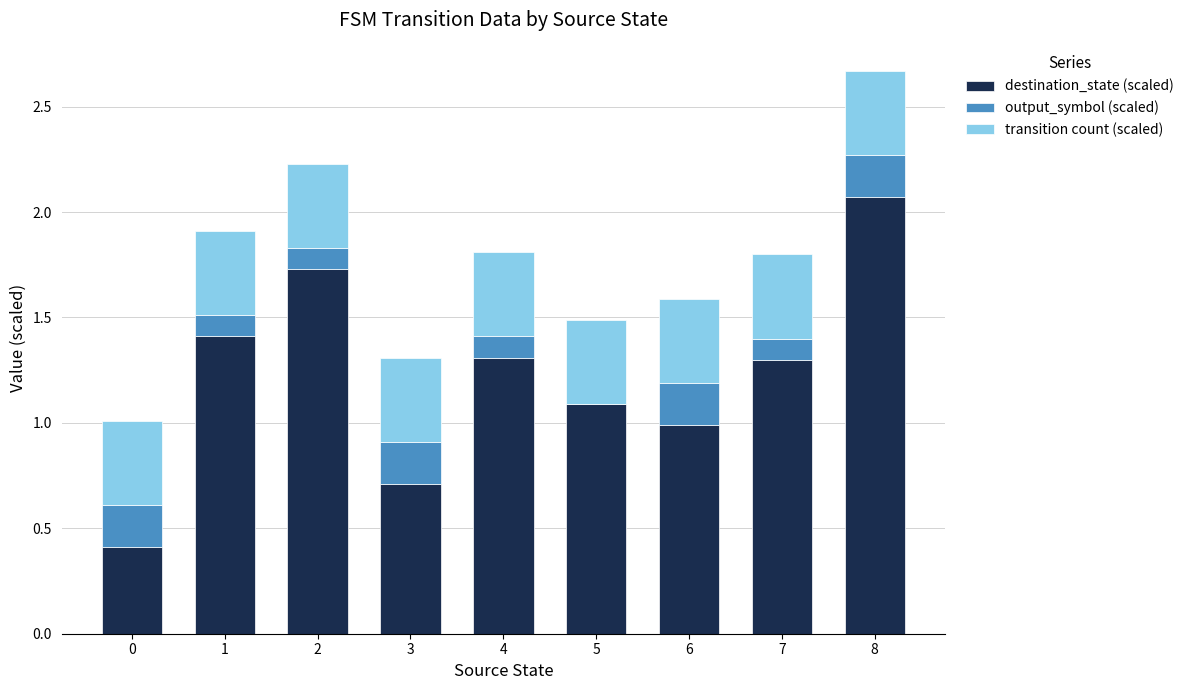

At which category is the sum across all series the highest?

8